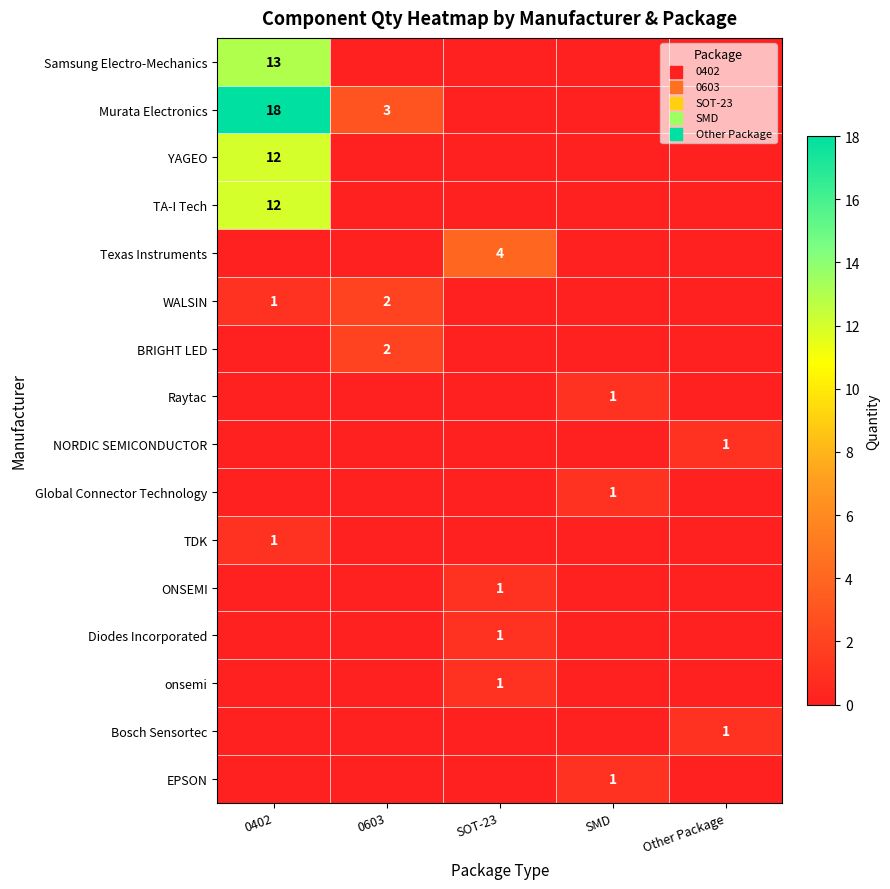

Count the NORDIC SEMICONDUCTOR values in the range 0 to 1.

5